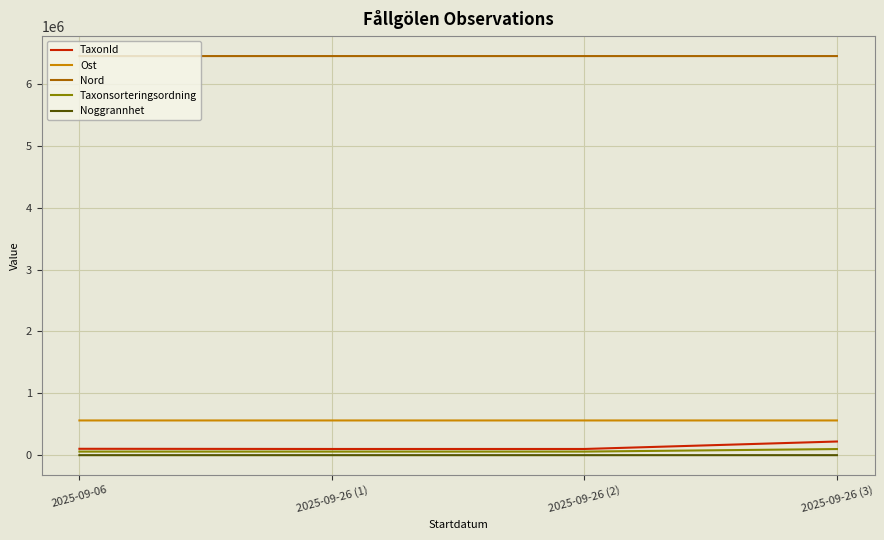

What is the maximum value shown in the chart?

6453935